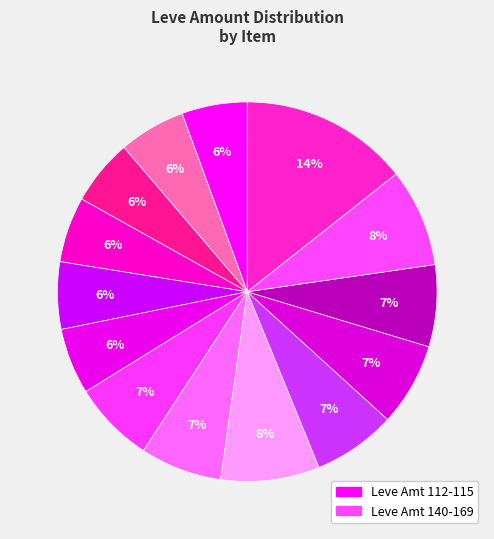

To the nearest percent, what is the average slice percentage?

7%